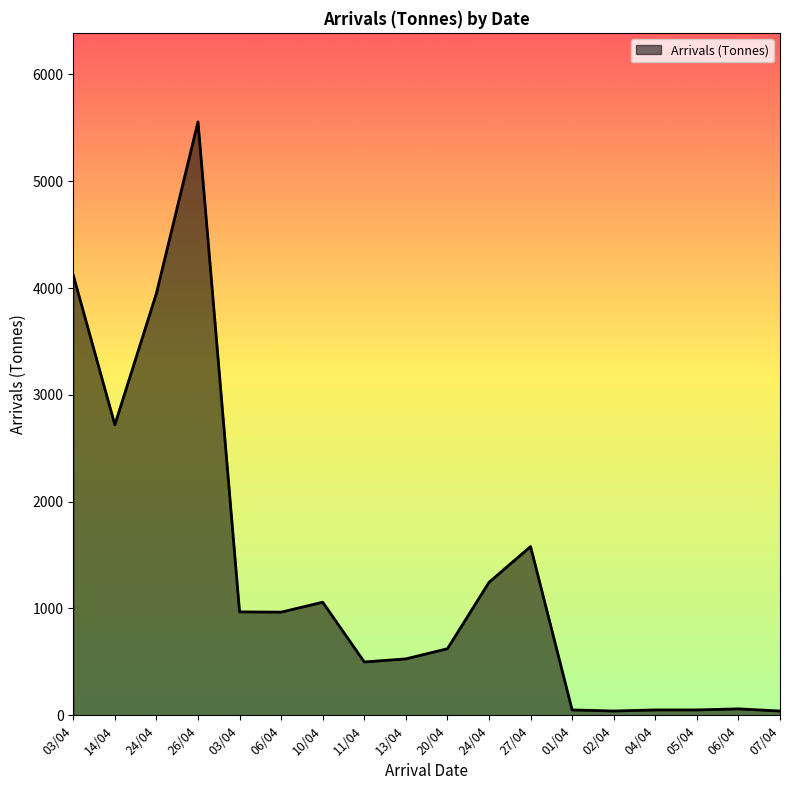

Reading left to right, transcribe all the data shown in this chart.

03/04=4119.8	14/04=2719.7	24/04=3950.5	26/04=5555.4	03/04=968.0	06/04=965.6	10/04=1058.4	11/04=499.1	13/04=528.1	20/04=622.9	24/04=1244.7	27/04=1579.6	01/04=50.0	02/04=40.0	04/04=50.0	05/04=50.0	06/04=60.0	07/04=40.0